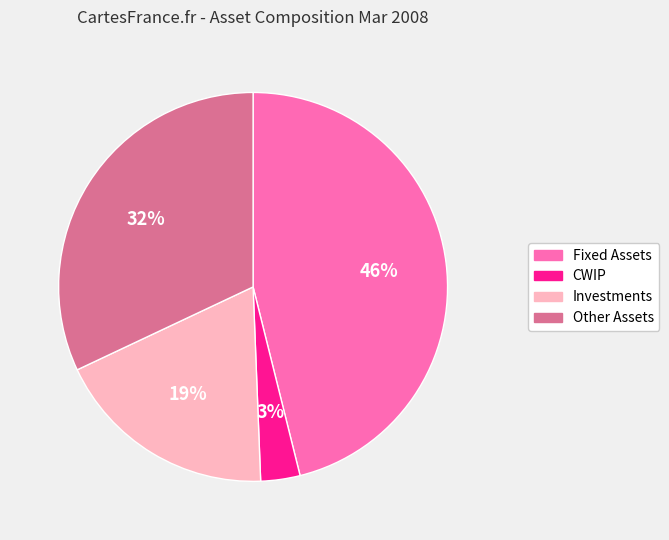

True or false: Investments accounts for 5% of the total.

False